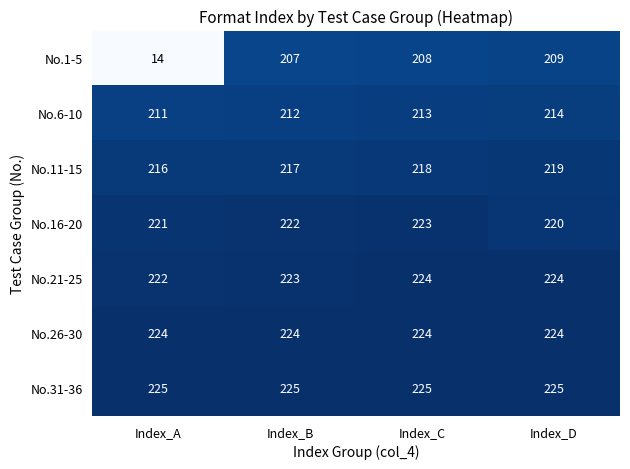

Reading left to right, what are all the values shown in this chart?

No.1-5: Index_A=14	Index_B=207	Index_C=208	Index_D=209
No.6-10: Index_A=211	Index_B=212	Index_C=213	Index_D=214
No.11-15: Index_A=216	Index_B=217	Index_C=218	Index_D=219
No.16-20: Index_A=221	Index_B=222	Index_C=223	Index_D=220
No.21-25: Index_A=222	Index_B=223	Index_C=224	Index_D=224
No.26-30: Index_A=224	Index_B=224	Index_C=224	Index_D=224
No.31-36: Index_A=225	Index_B=225	Index_C=225	Index_D=225